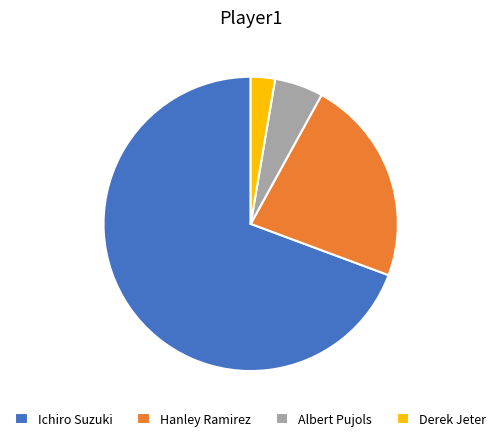

What is the ratio of the value at Ichiro Suzuki to the value at Derek Jeter?

26.0